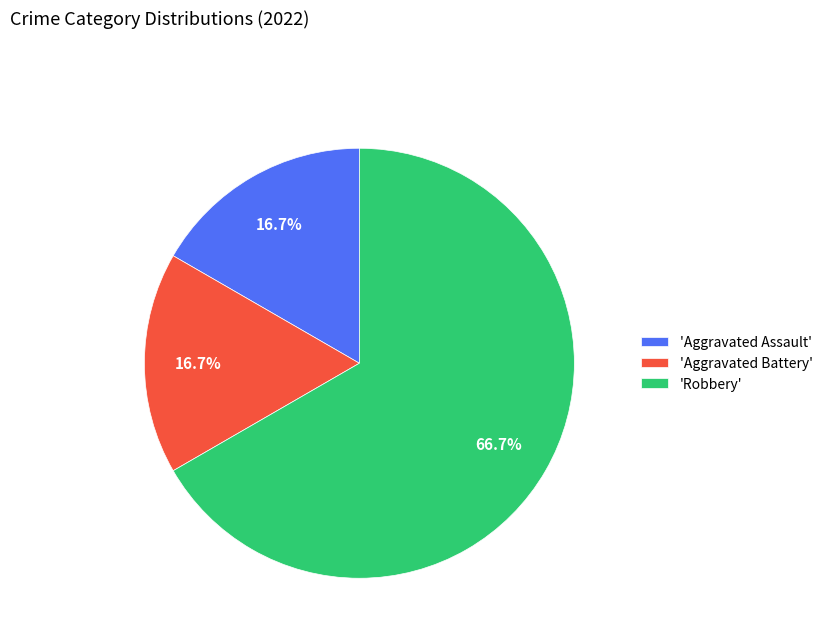

Which category has the biggest portion of the pie?

'Robbery'